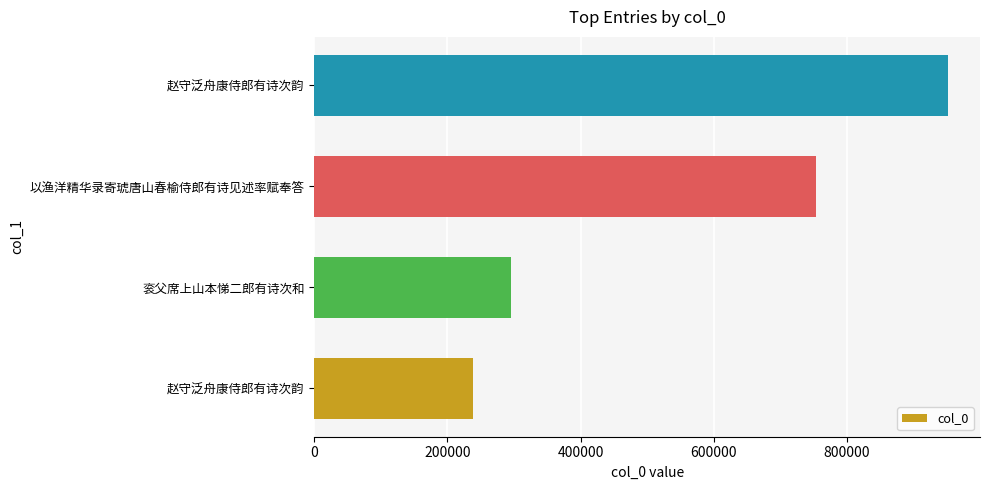

How many categories are shown in the chart?

4